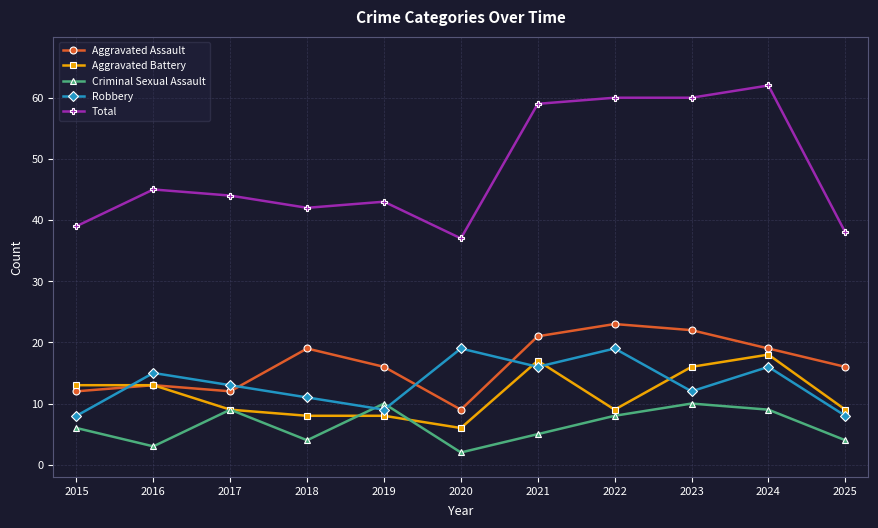

The Robbery series shows 16 at 2024. True or false?

True